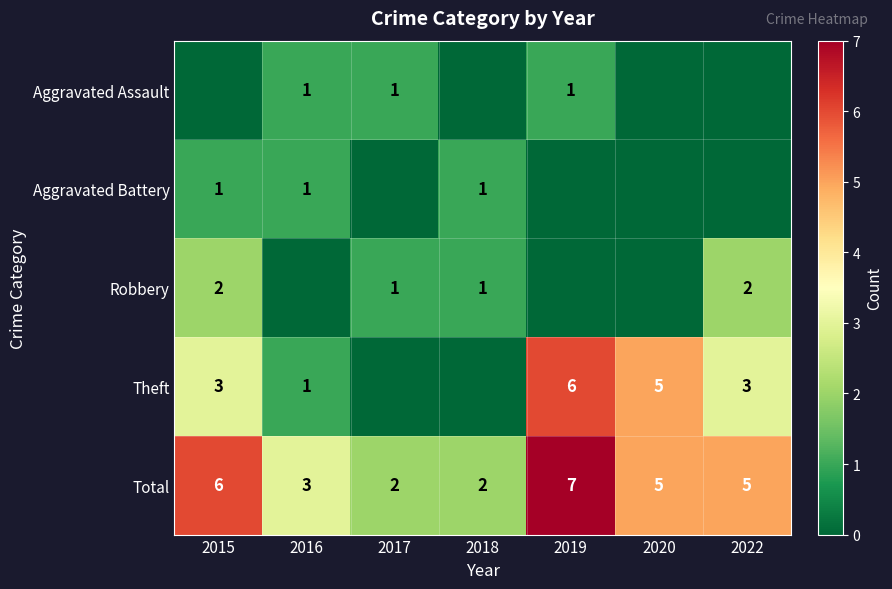

What is the spread (max minus min) of values at 2015?

6